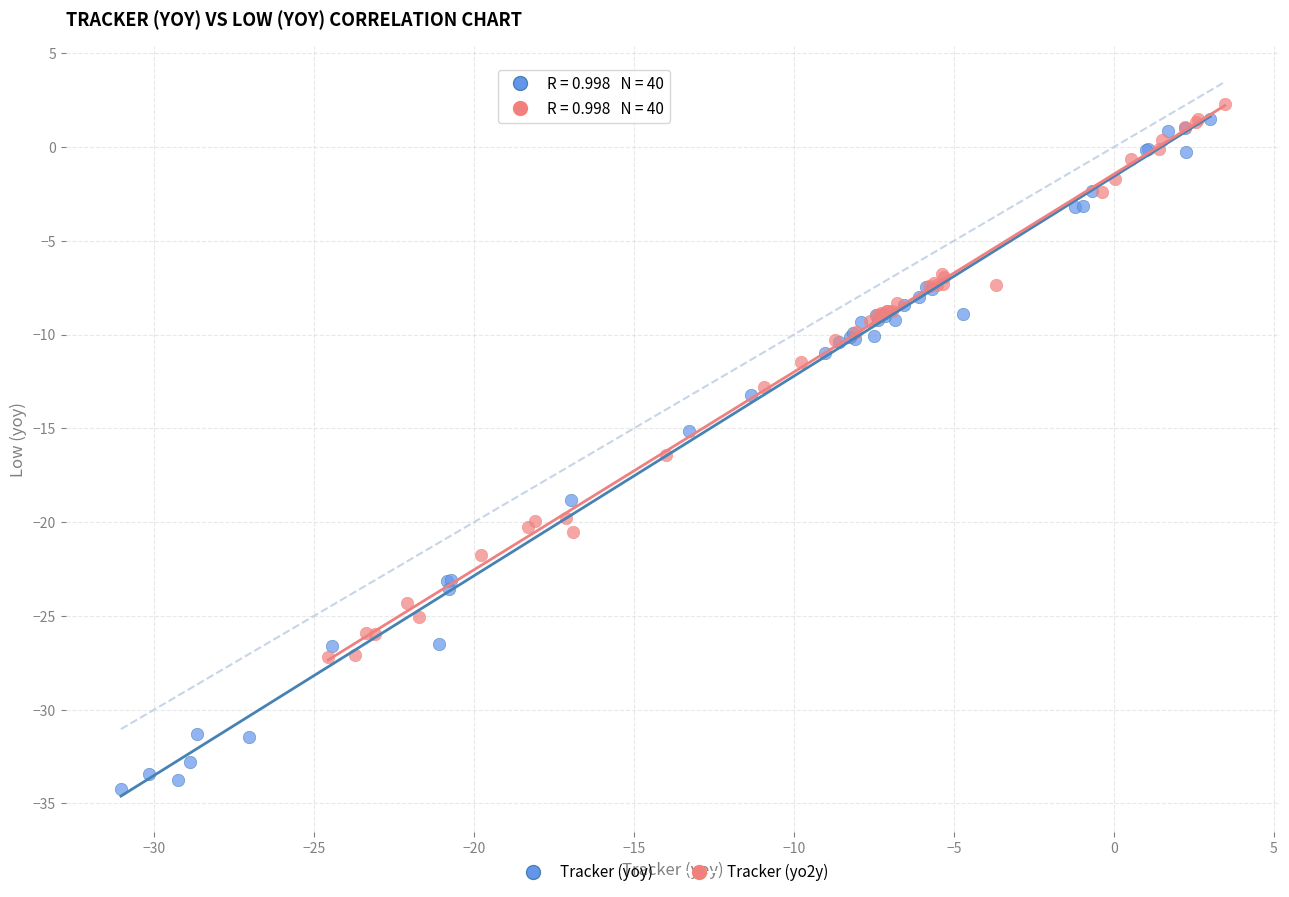

Which series contains the highest Y value?

Tracker (yo2y)